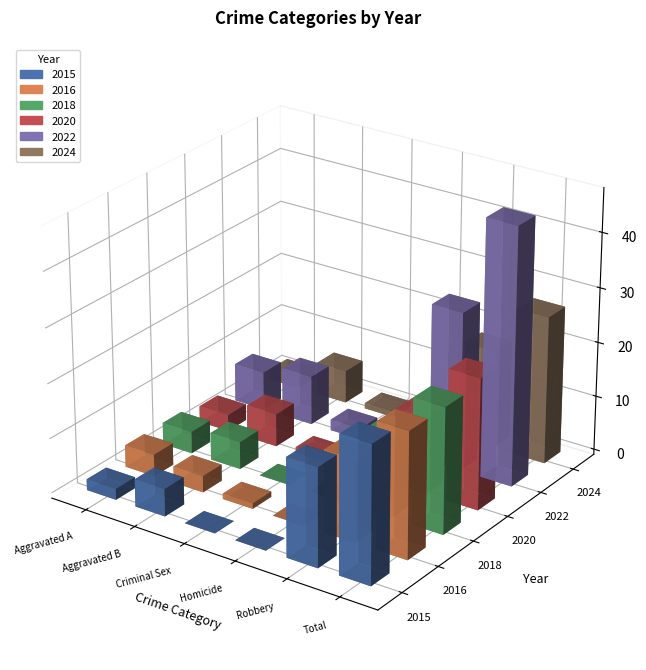

What is the difference between the 2022 values at Aggravated Battery and Homicide?

9